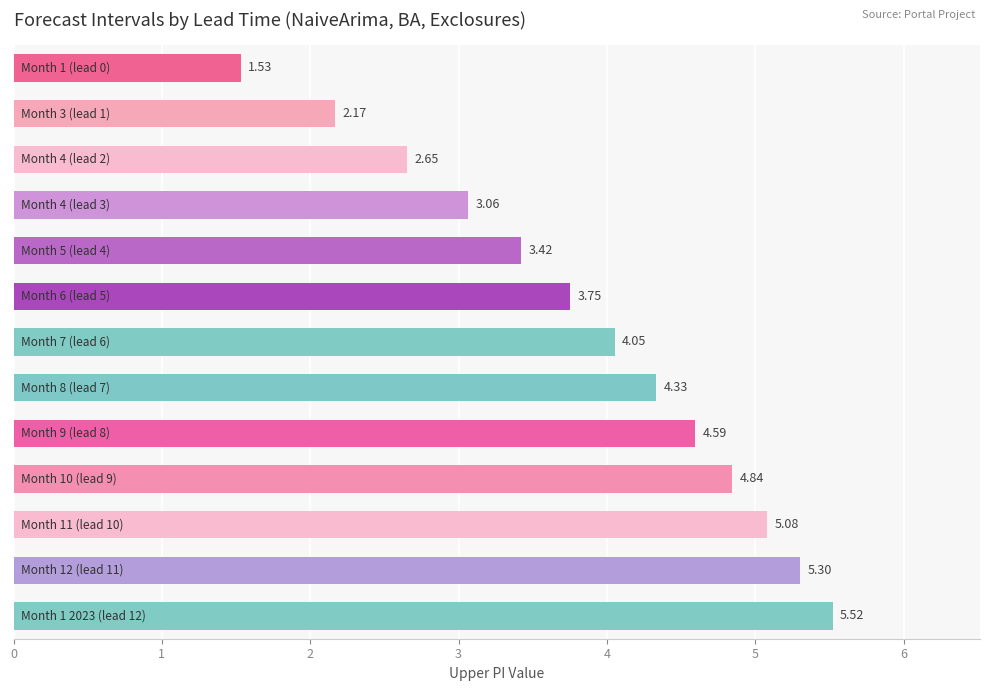

What is the average value?

3.9